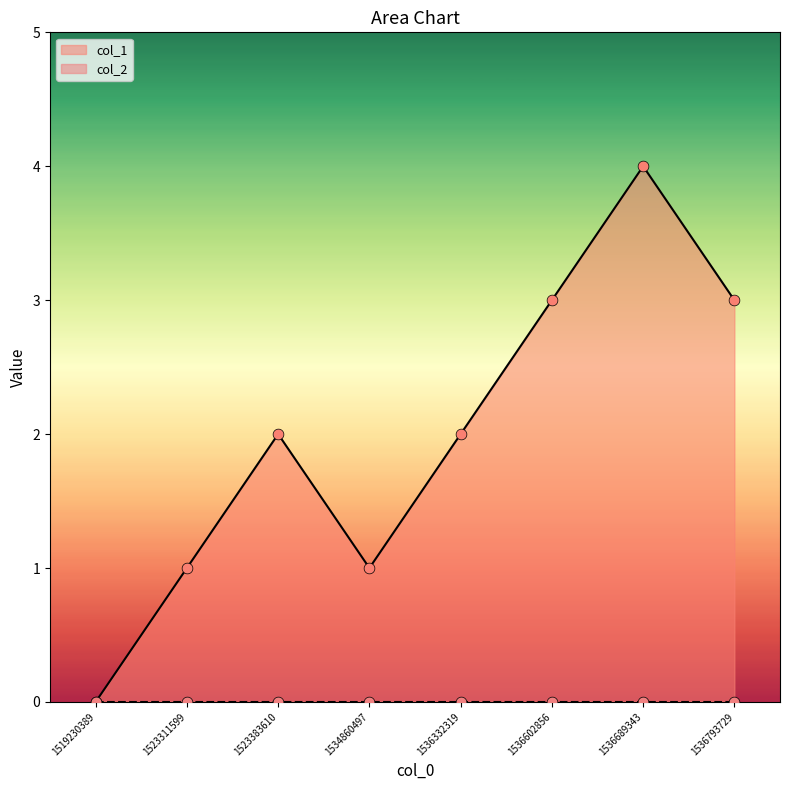

Between 1534860497 and 1536602856, which is larger?

1536602856